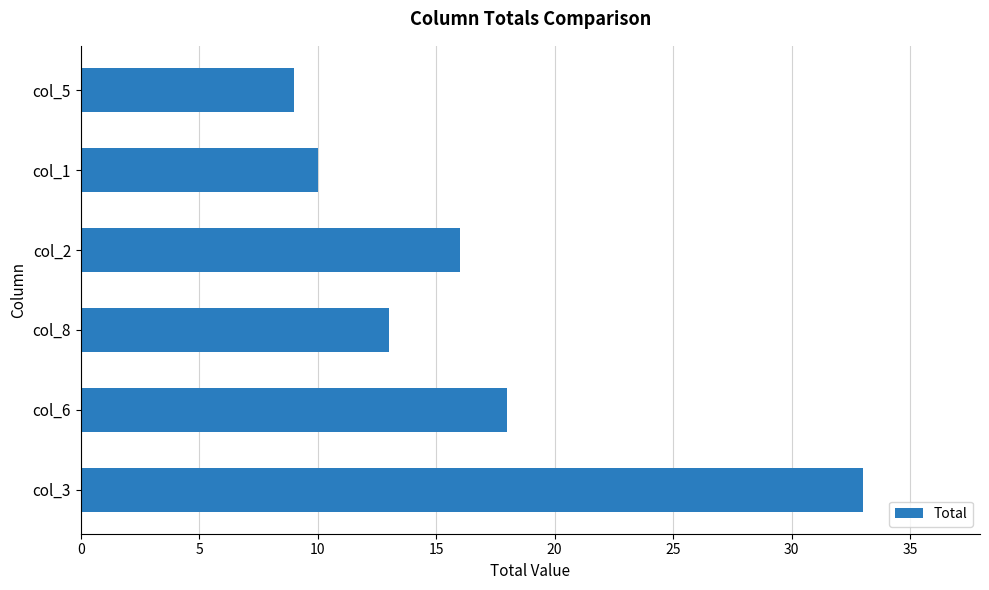

What is the change in value from col_6 to col_5?

-9